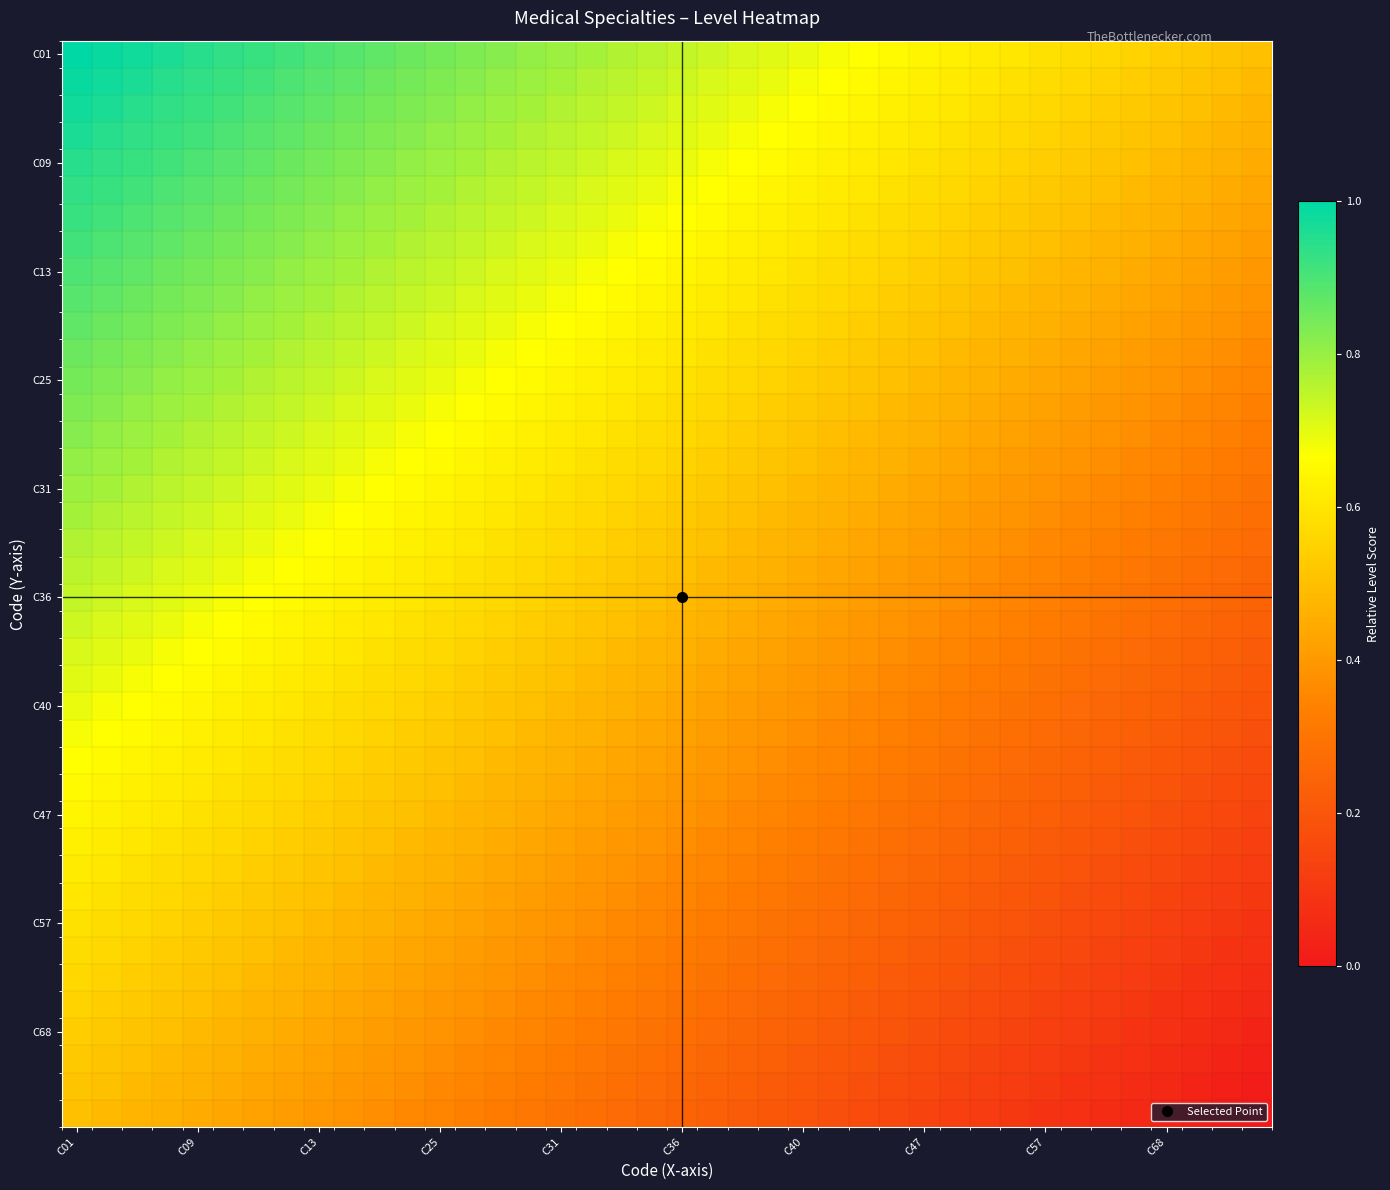

How many distinct data groups are displayed?

40